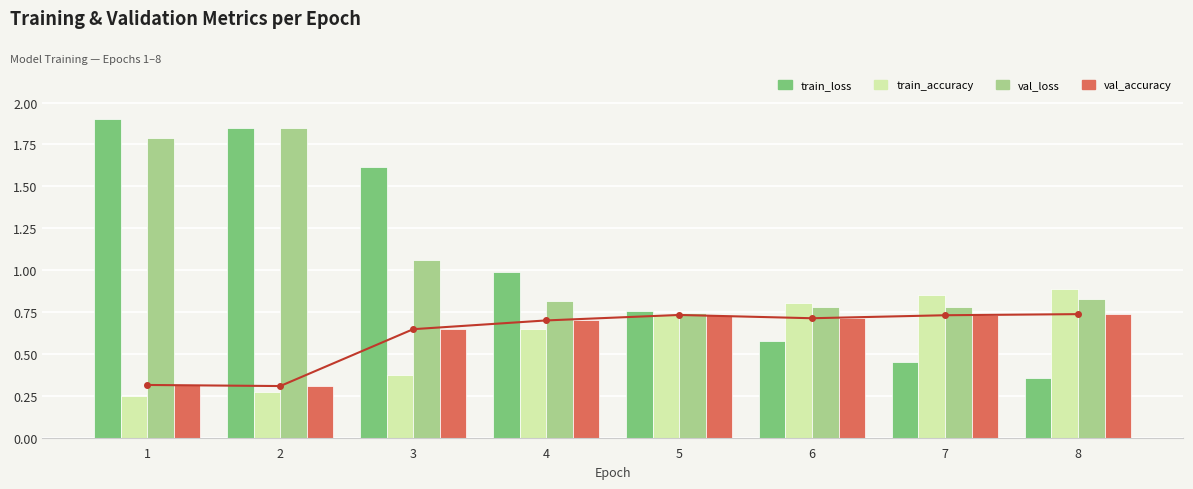

What is the difference between the highest and lowest values at 1?

1.7